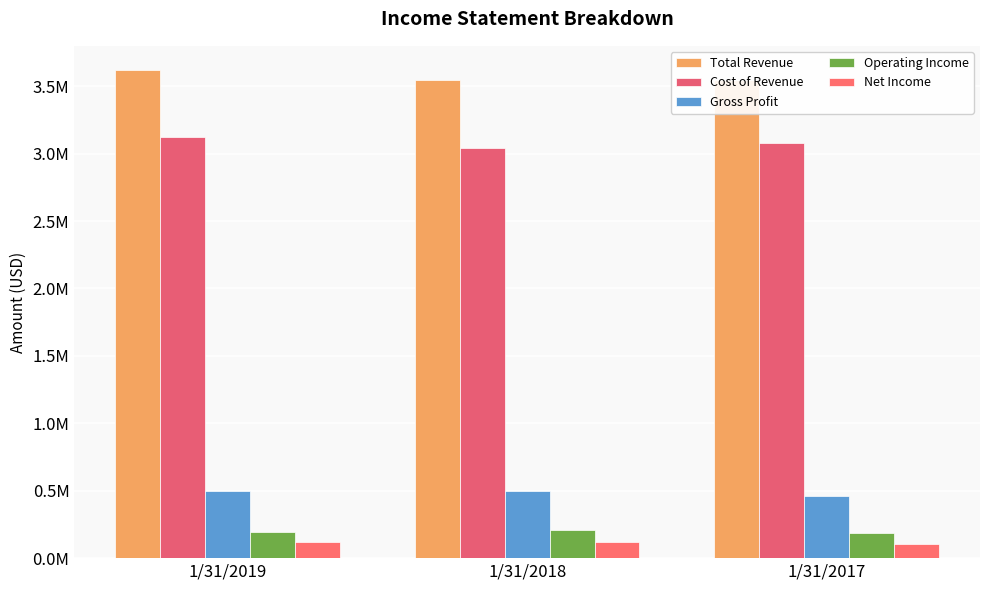

How many values in the Operating Income series are below 196459?

1